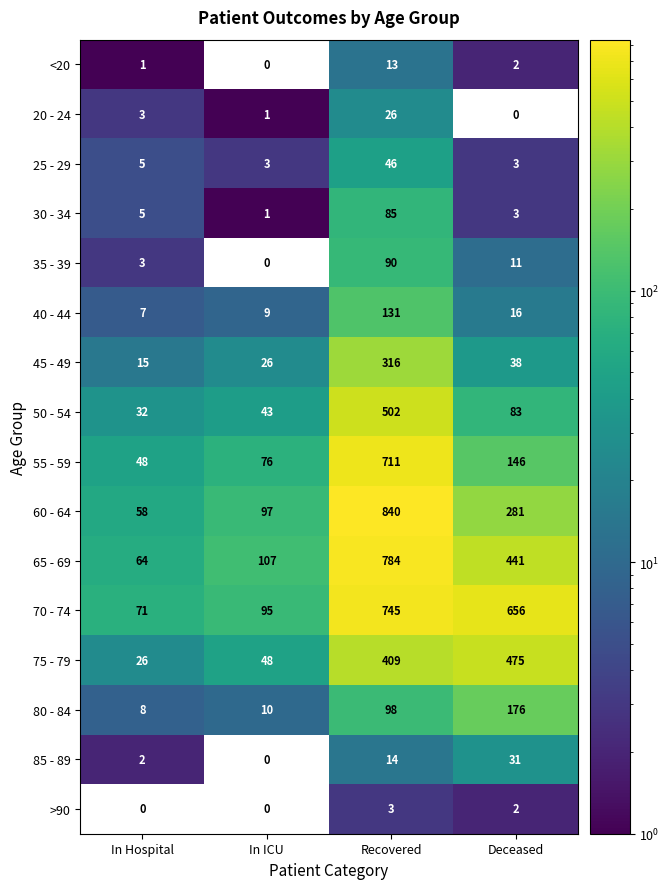

At which category does the chart reach its peak across all series?

Recovered